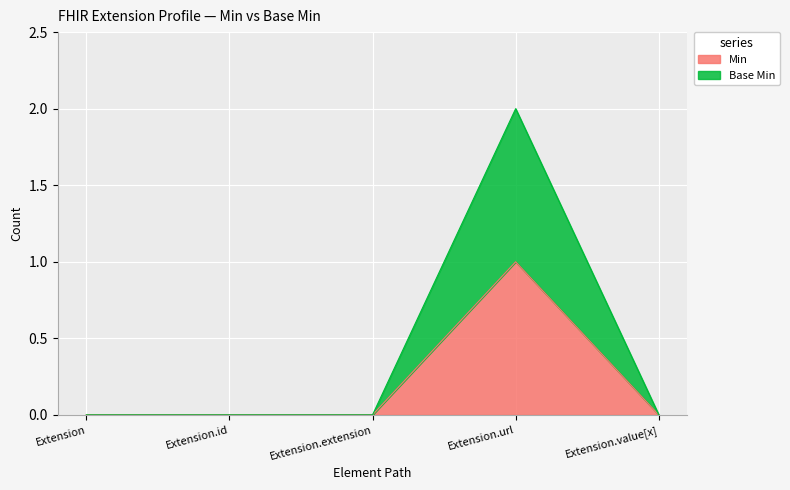

True or false: Min and Base Min intersect in this chart.

False